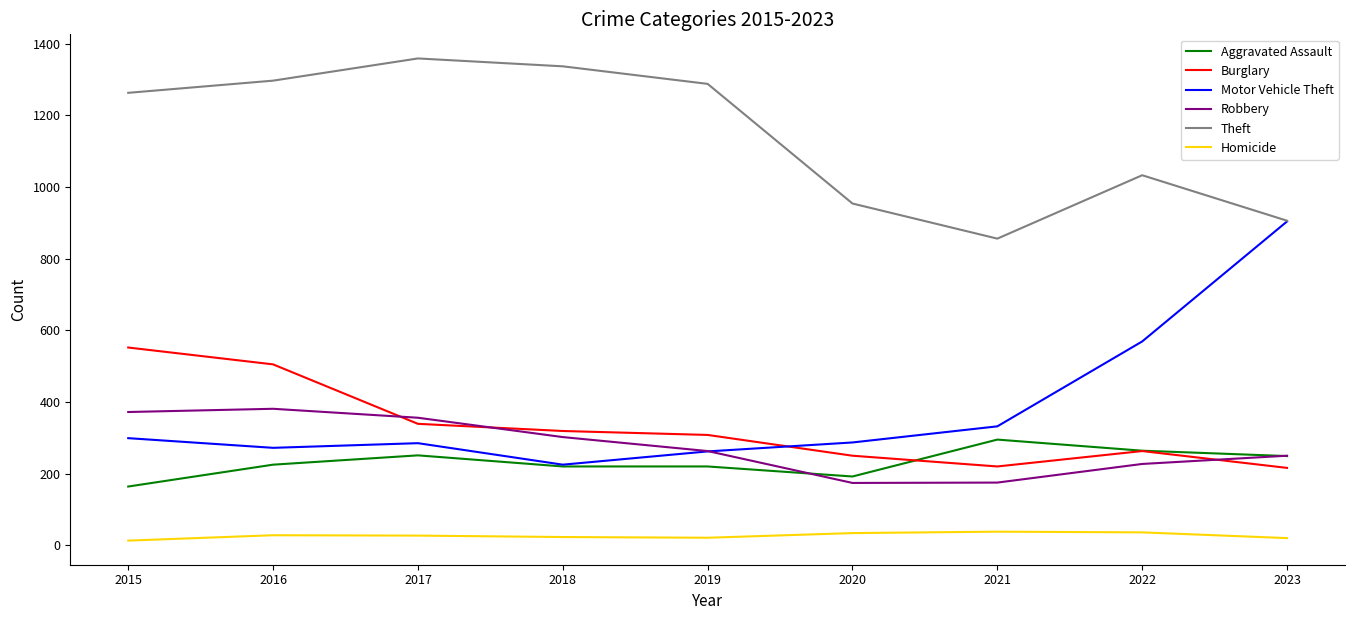

Which series has the largest total across all categories?

Theft